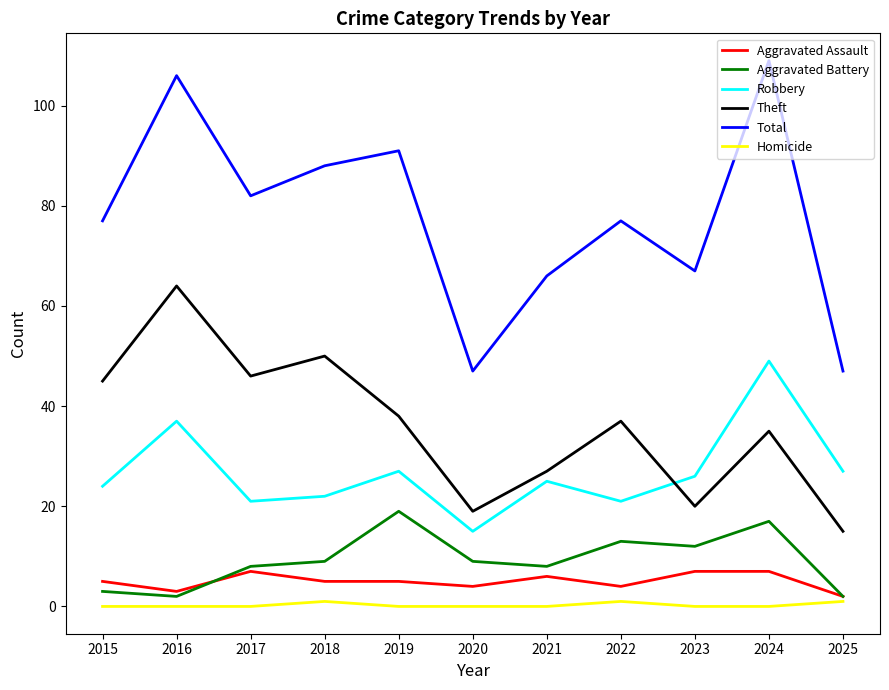

Which series has the largest range (max minus min)?

Total